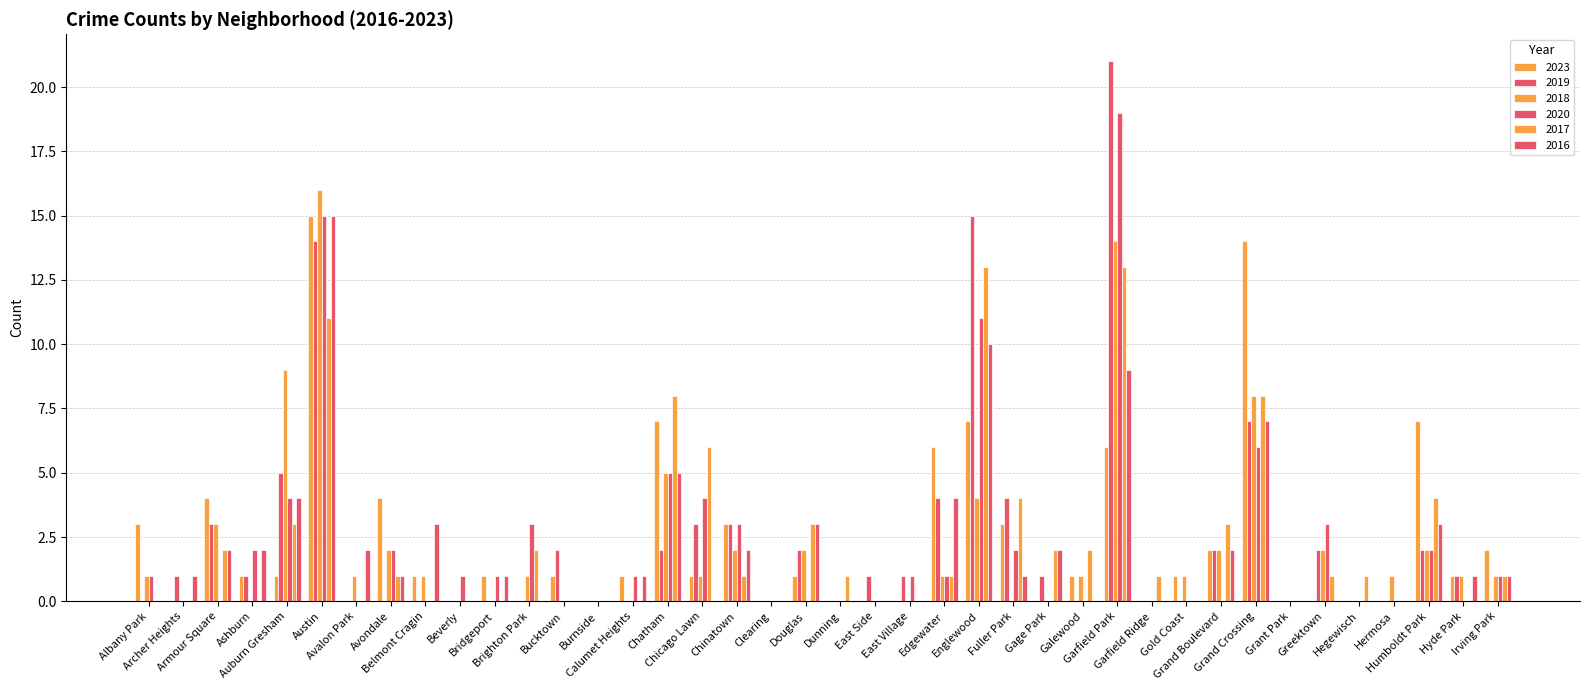

How many distinct data groups are displayed?

6